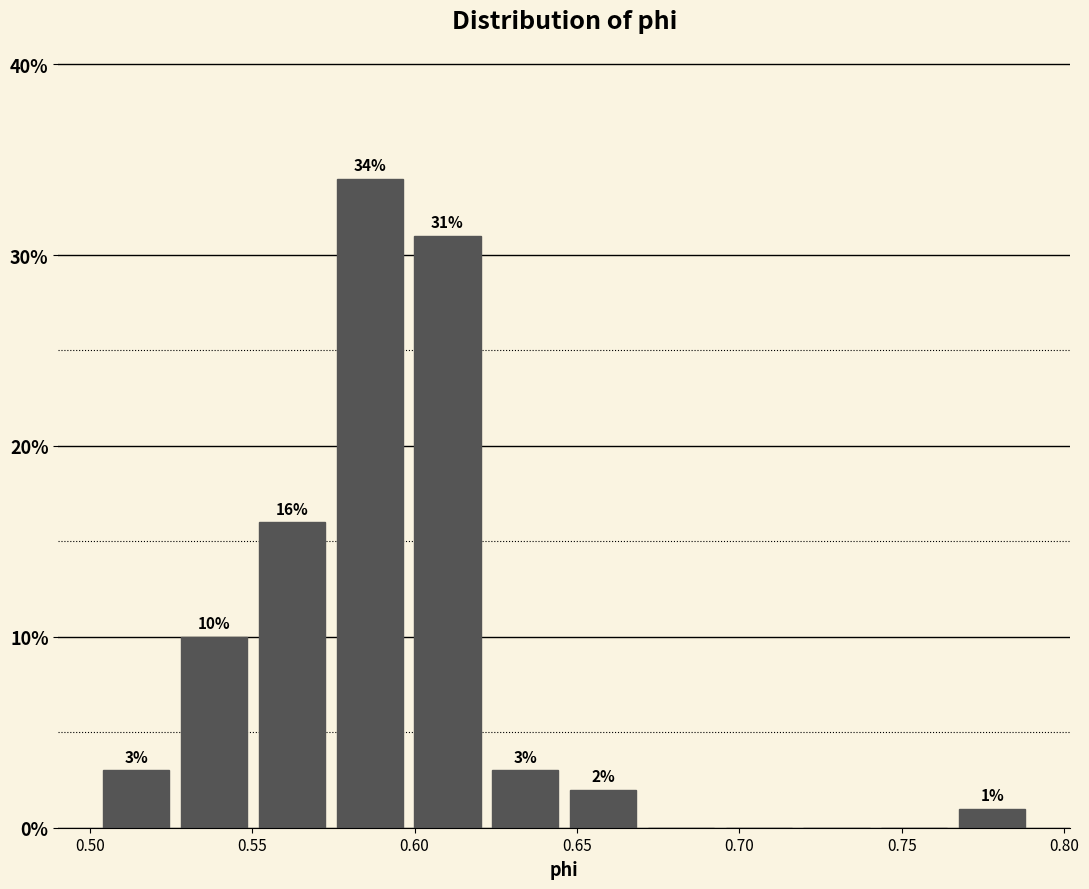

Over which range of the x-axis is the bar tallest?

0.575 to 0.600